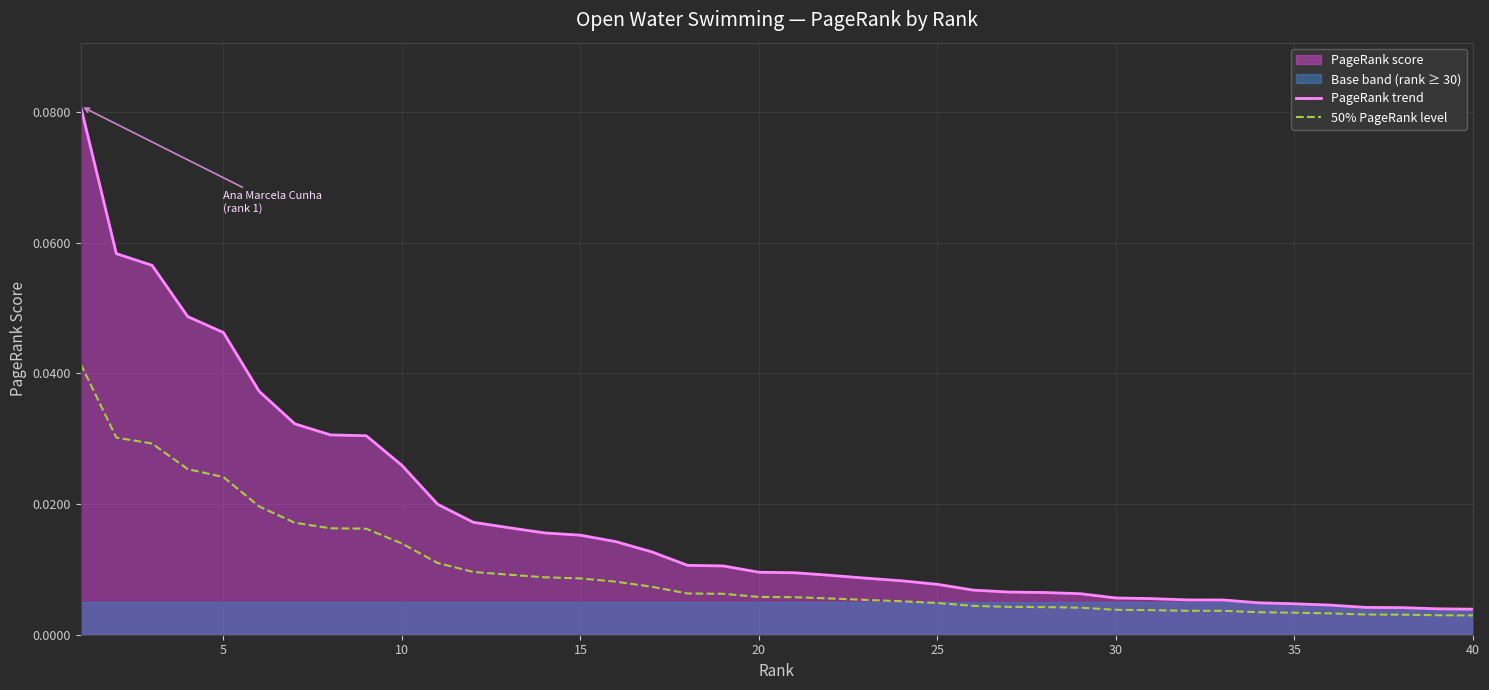

True or false: 50% PageRank level and PageRank trend cross at least once.

False